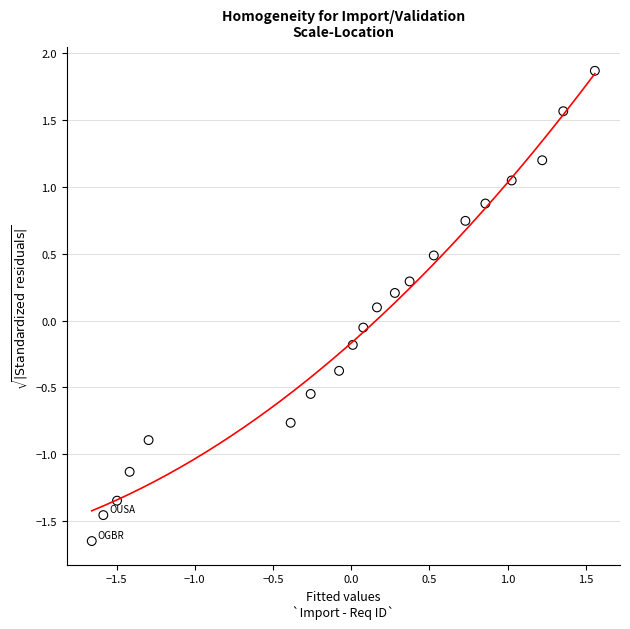

What is the range of Y values (max minus min)?

3.5